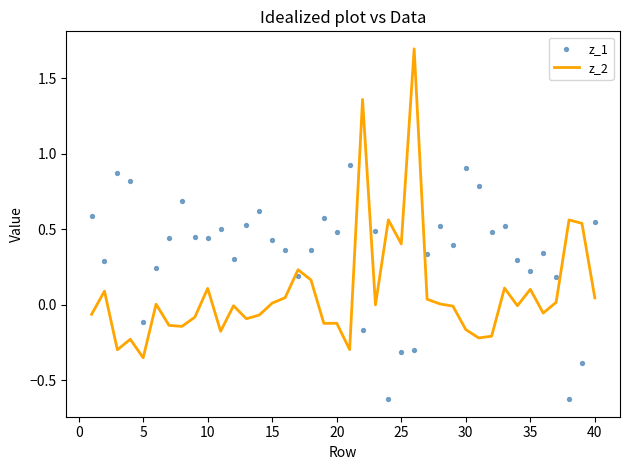

The z_2 series shows 0.0 at 15. True or false?

True